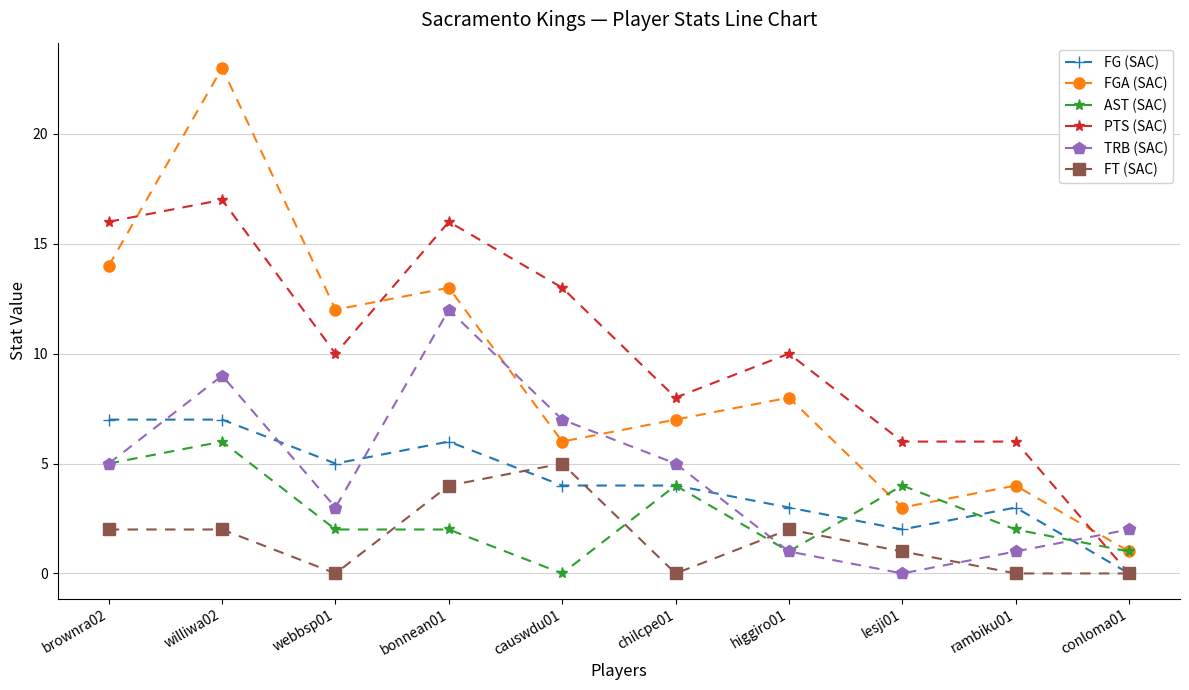

At which category is the sum across all series the highest?

williwa02